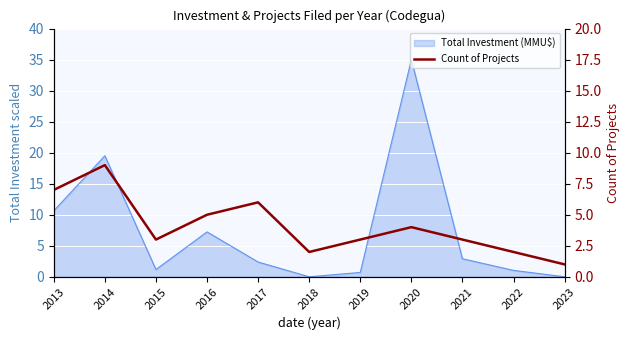

The chart shows a value of 10 at 2017. True or false?

False